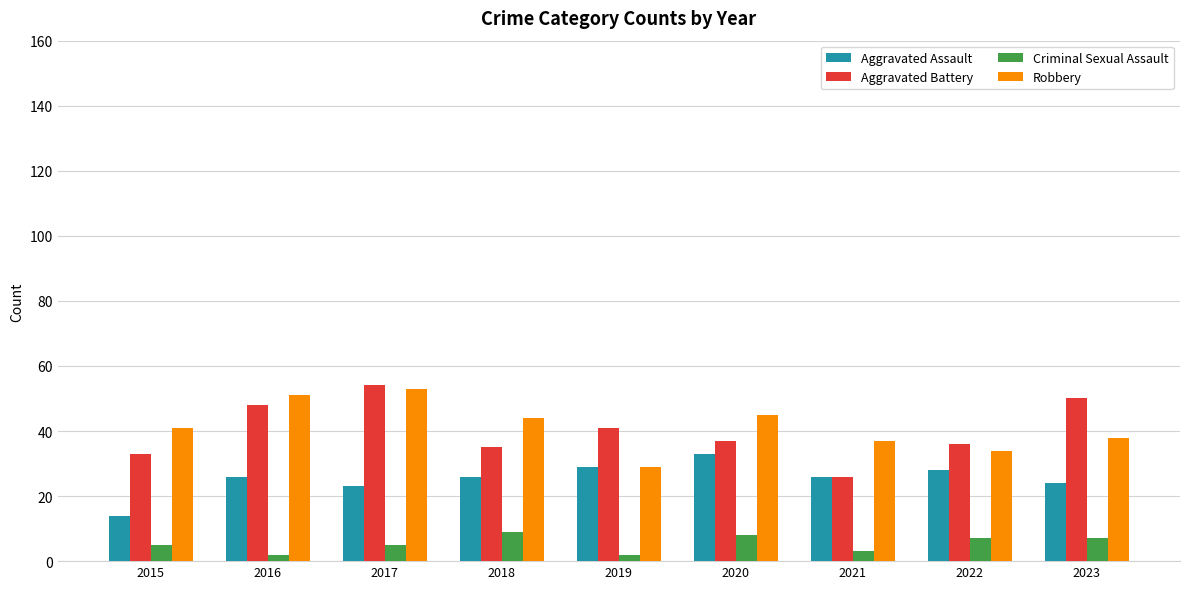

What is the minimum value for Robbery?

29